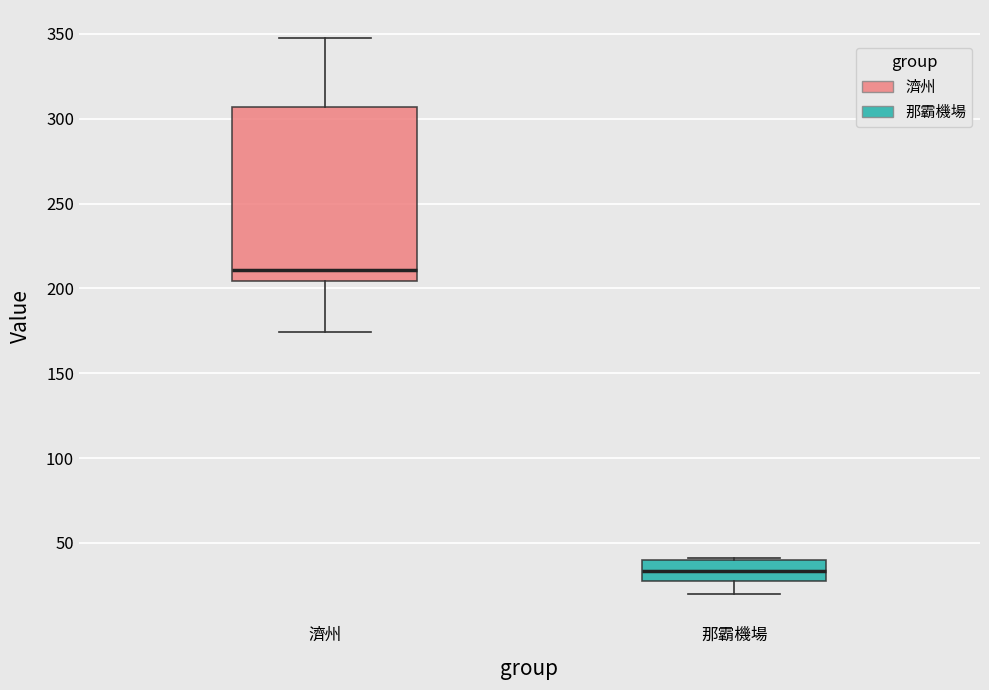

Which box has the highest median line?

濟州